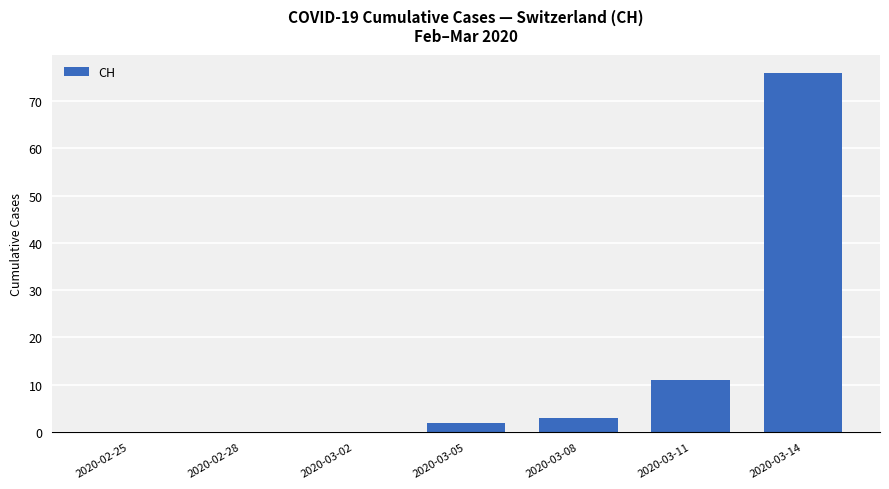

At which label is the value closest to 38?

2020-03-11